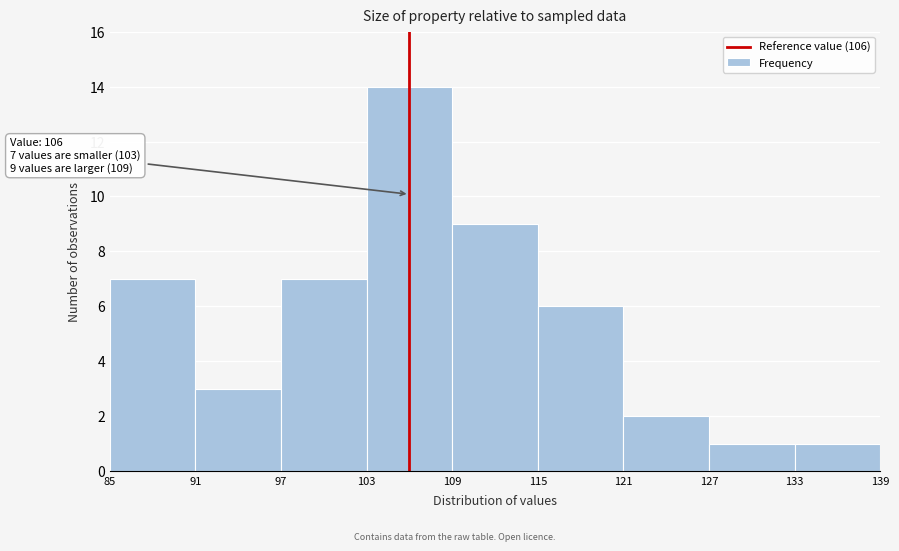

Which range on the x-axis has the tallest bar?

103 to 109